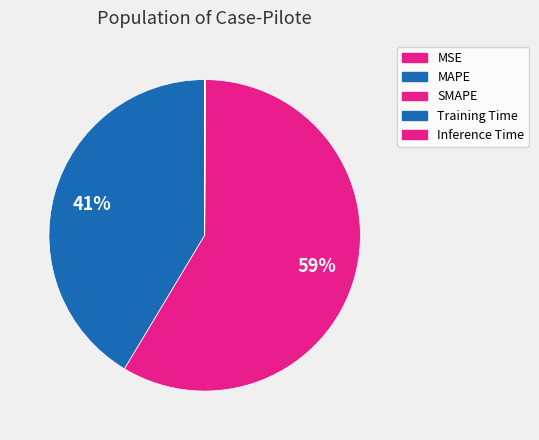

What percentage is the SMAPE slice, to the nearest percent?

59%